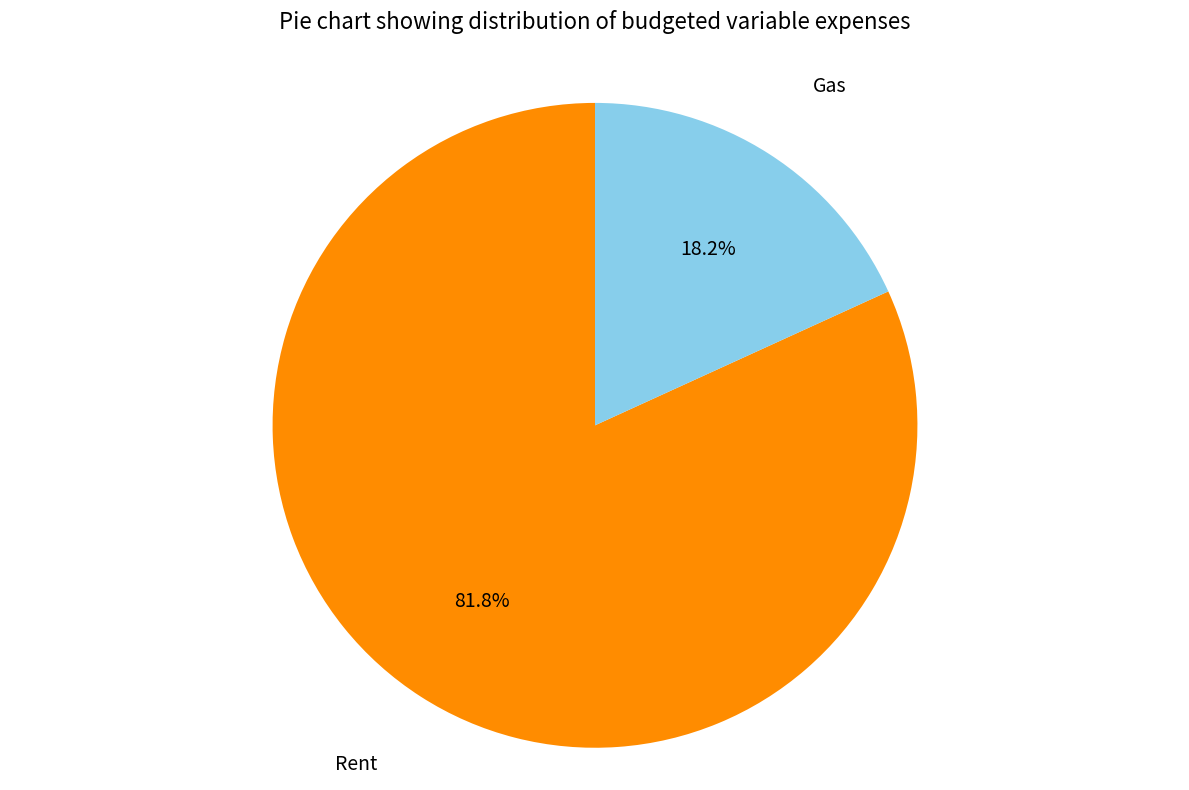

To the nearest percent, what is the difference between the Gas and Rent slice percentages?

64%